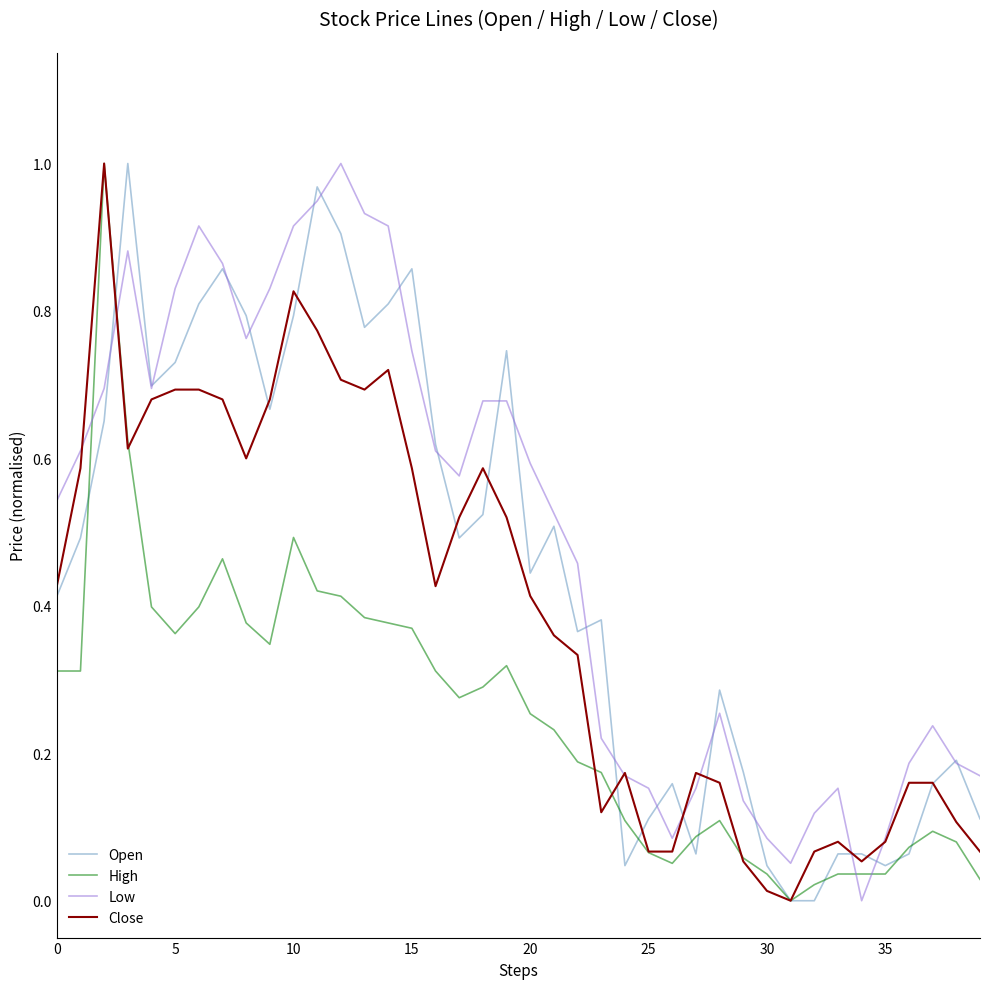

Rank the series by their average value, from lowest to highest.

High, Close, Open, Low